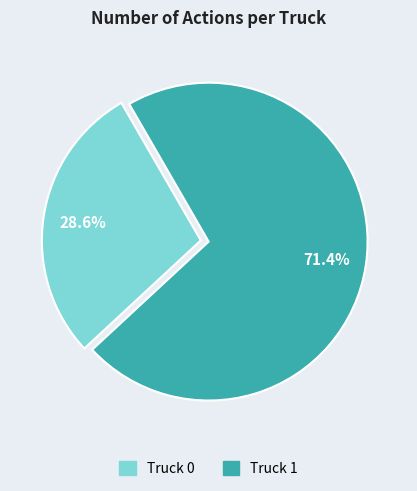

Which category has the smallest portion of the pie?

Truck 0